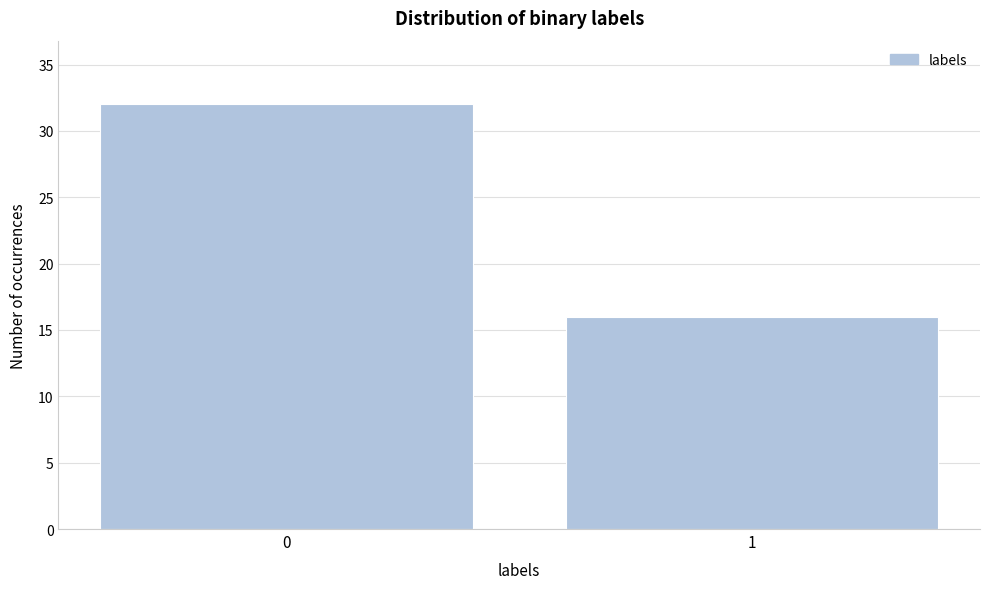

Reading left to right, what are all the values shown in this chart?

0=32	1=16